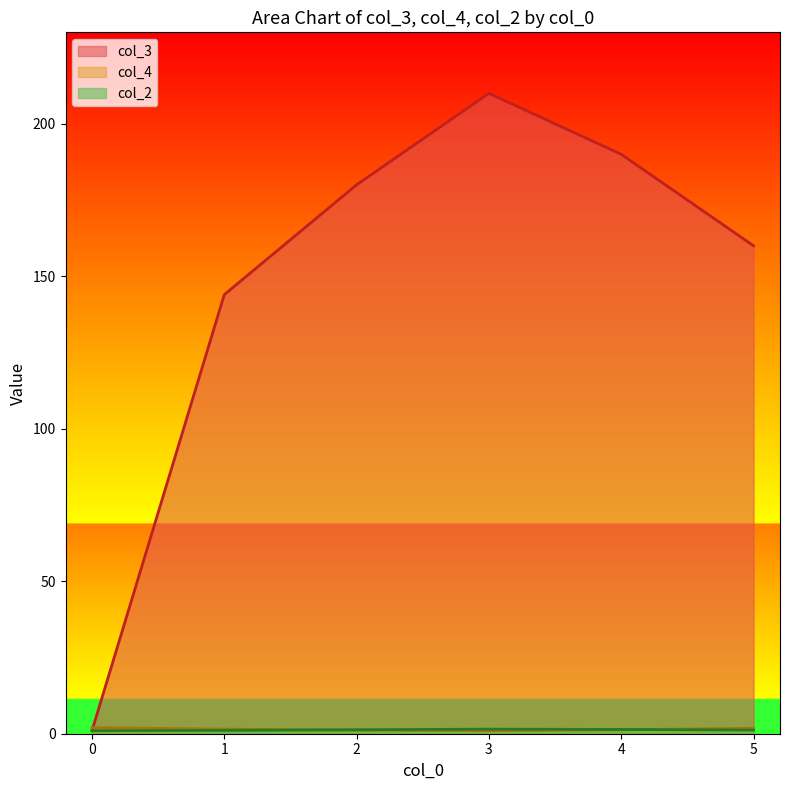

Is the value of col_4 at 1 greater than the value of col_2 at 1?

Yes